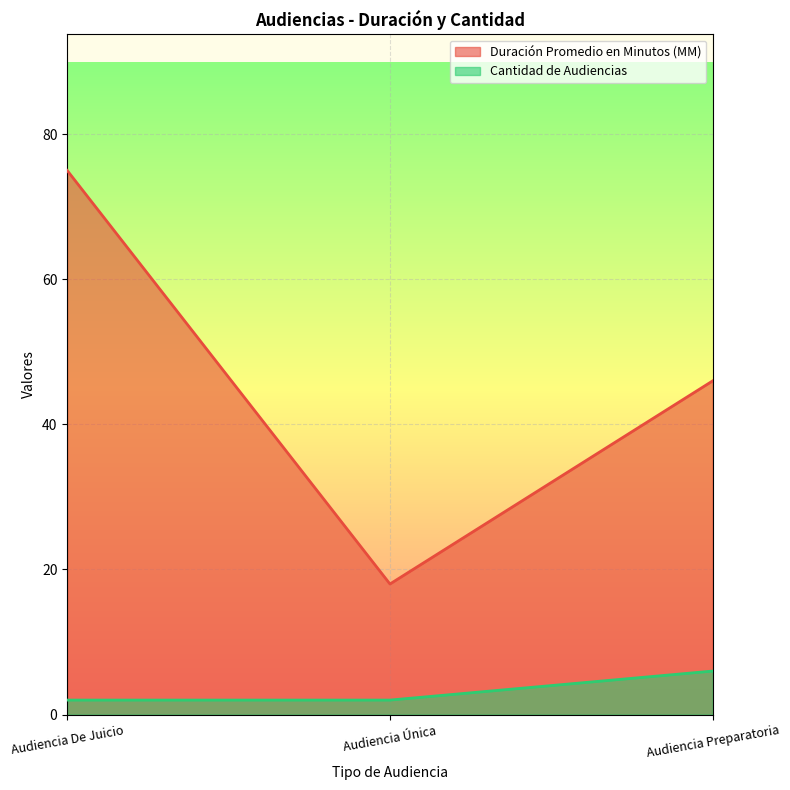

What is the lowest value of the Duración Promedio en Minutos (MM) series?

18